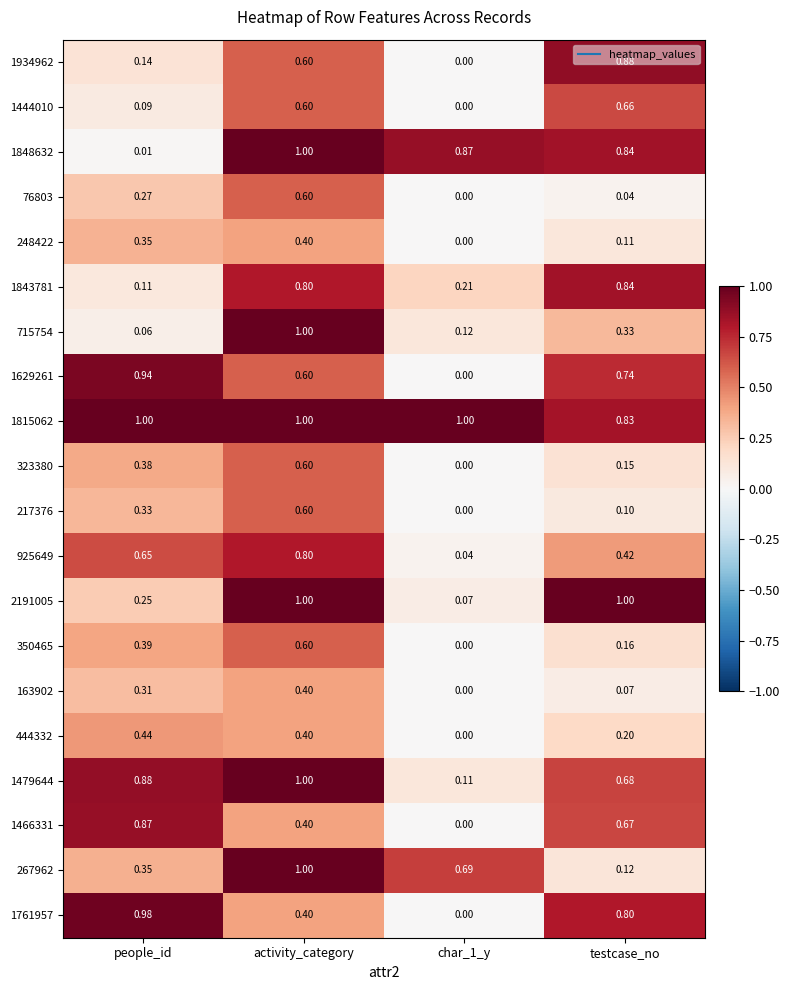

What is the total value across all series at activity_category?

13.8